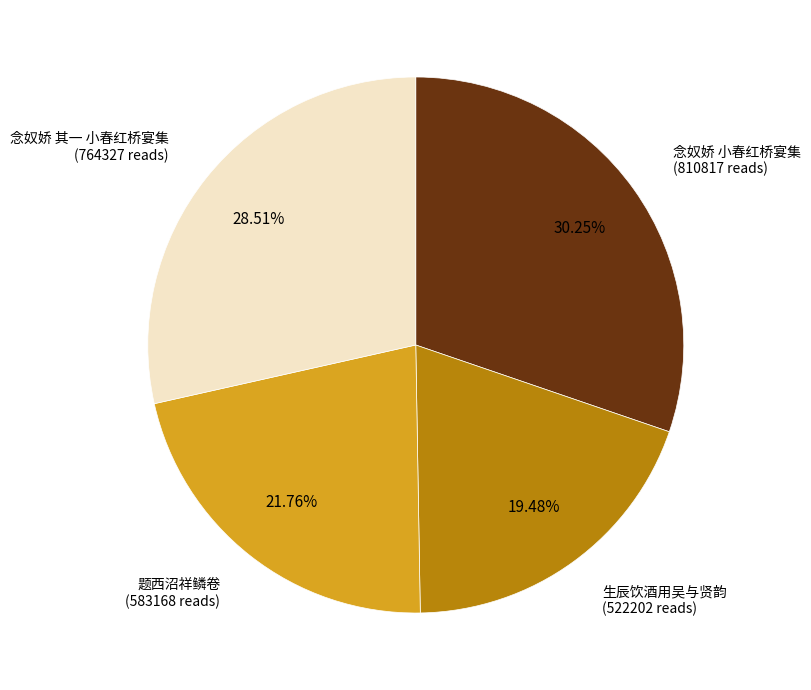

What is the largest slice in the pie chart?

念奴娇 小春红桥宴集 (810817 reads)